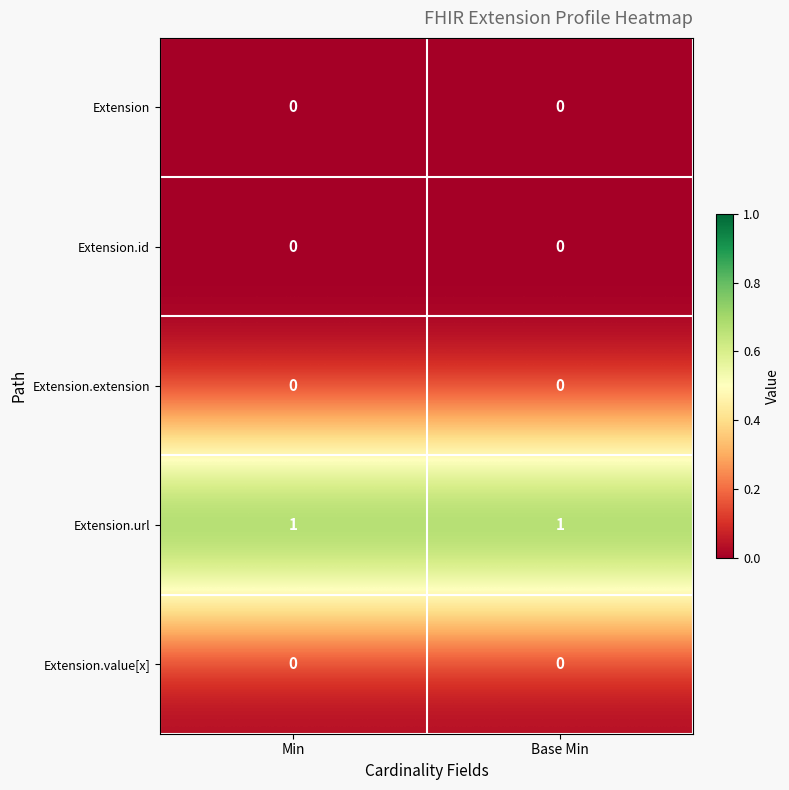

The Extension.url series shows 1 at Min. True or false?

True